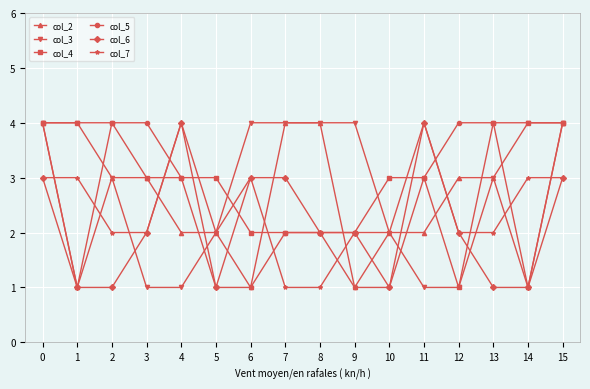

What is the difference between the maximum and minimum values in the col_7 series?

3